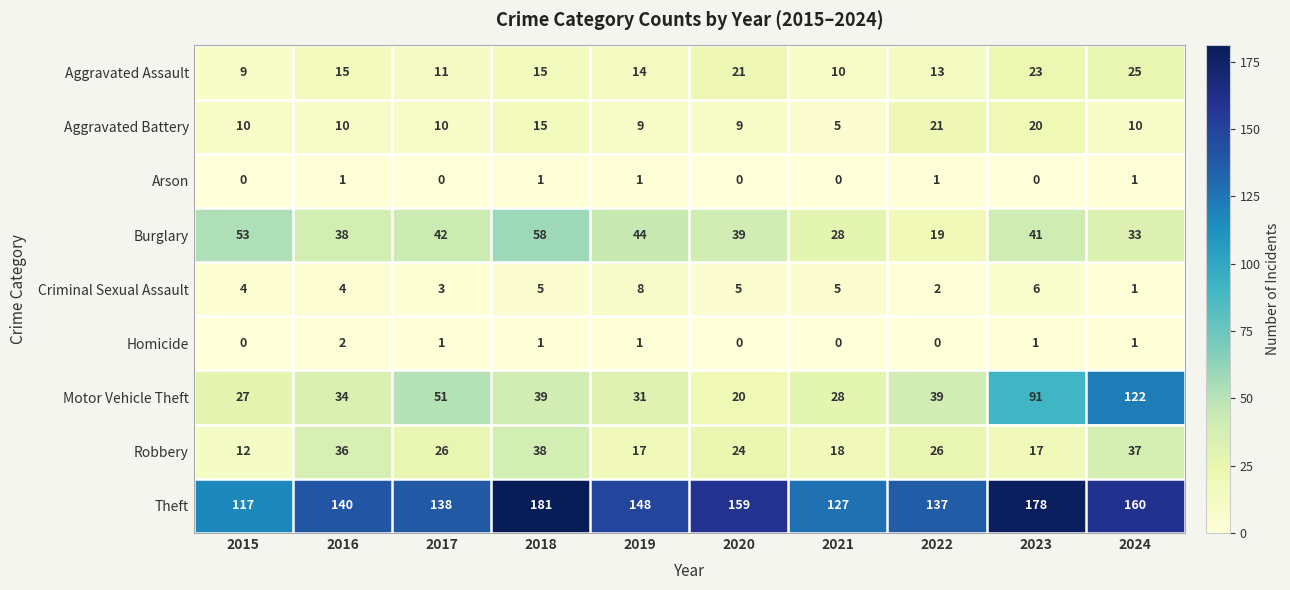

What is the difference between the maximum and second lowest values in the Aggravated Battery series?

12